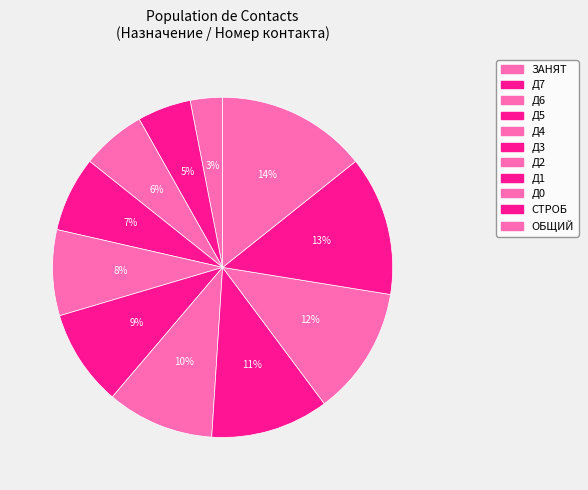

To the nearest percent, what is the difference between the largest and smallest slice percentages?

11%